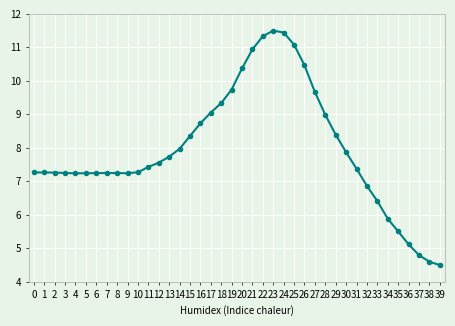

What is the sum of the values at 8 and 20?

17.6